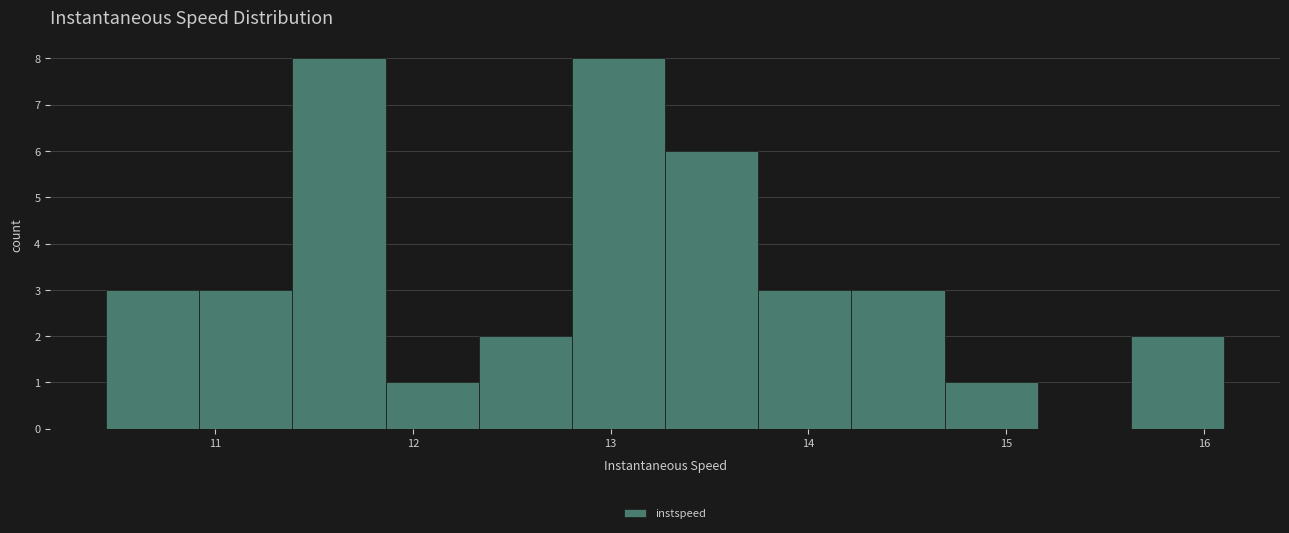

Reading left to right, list every bar in this chart as the range it spans on the x-axis followed by its height. Neither the bar edges nor the heights are printed on the chart, so give them approximately, as read against the axes.

10.4 to 10.9: 3
10.9 to 11.4: 3
11.4 to 11.9: 8
11.9 to 12.3: 1
12.3 to 12.8: 2
12.8 to 13.3: 8
13.3 to 13.7: 6
13.7 to 14.2: 3
14.2 to 14.7: 3
14.7 to 15.2: 1
15.2 to 15.6: 0
15.6 to 16.1: 2